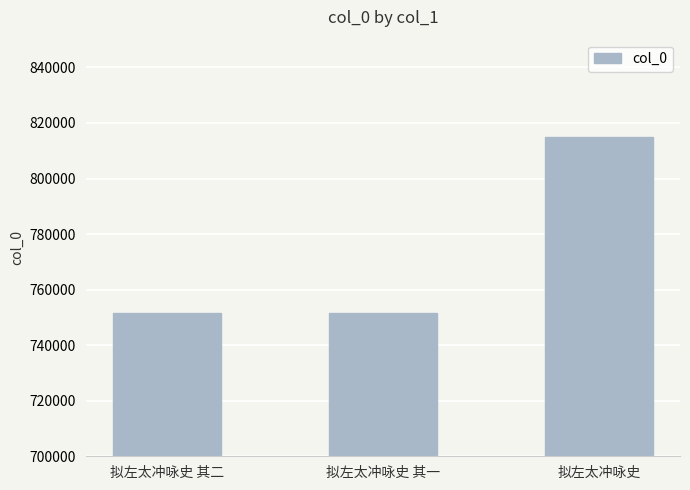

Are the bars horizontal?

No